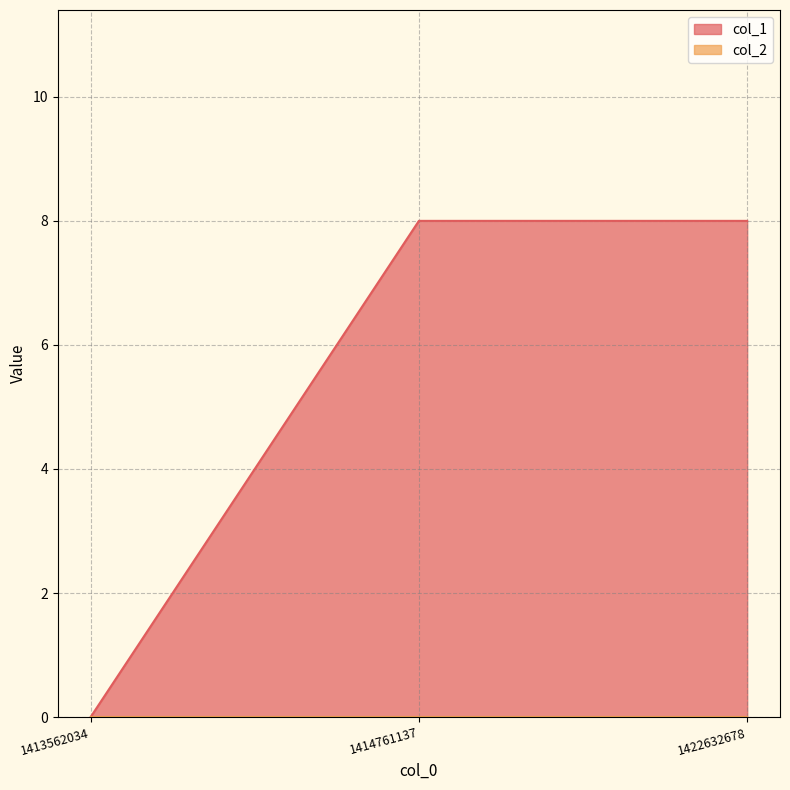

How many values are between 0 and 8?

3